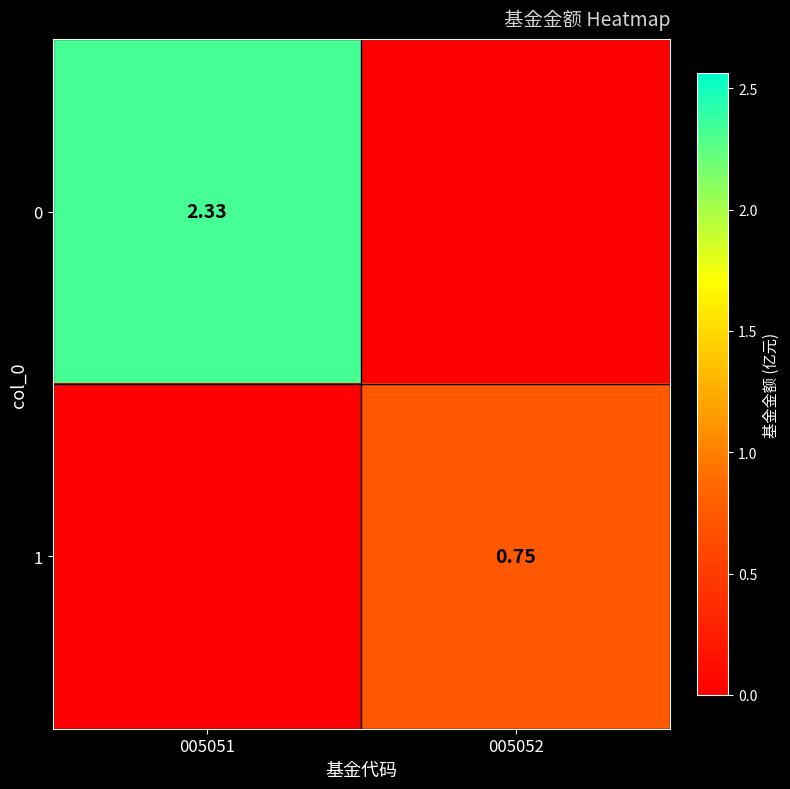

Where is 1 nearest to the value 0?

005051